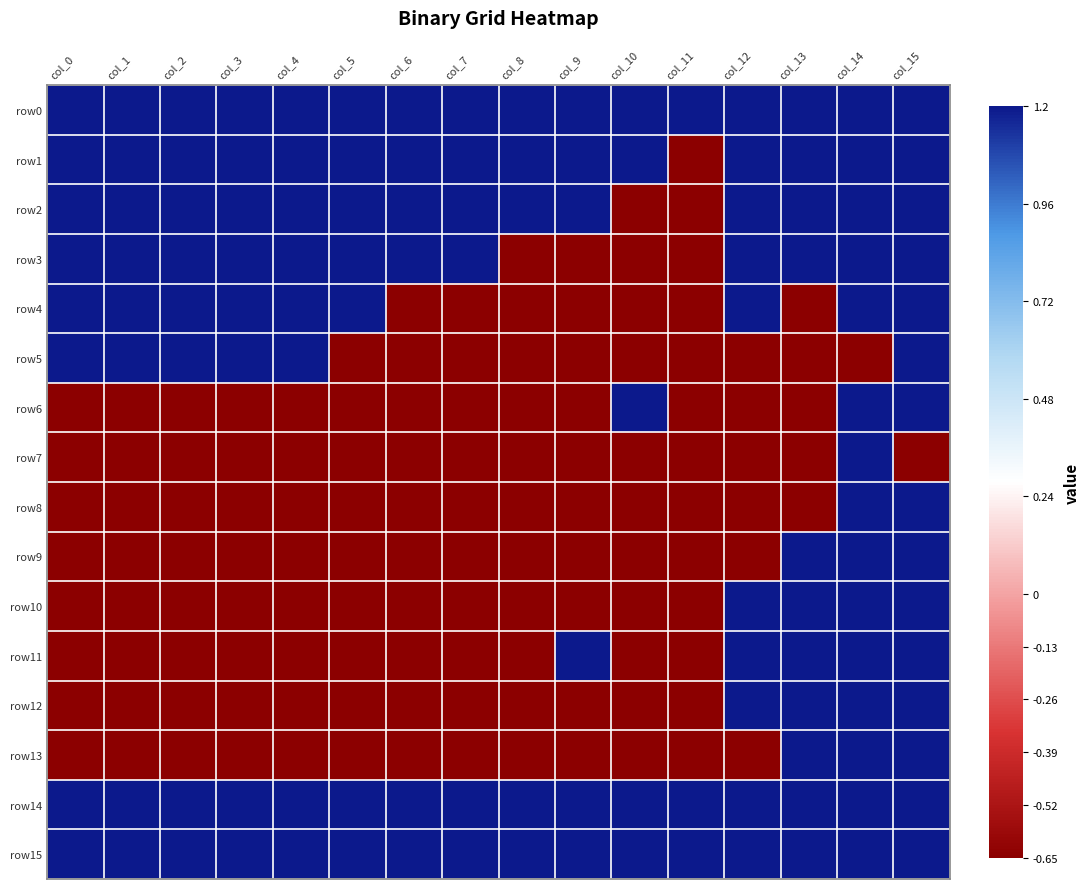

Reading left to right, list all the values displayed in this chart.

row0: col_0=1.2	col_1=1.2	col_2=1.2	col_3=1.2	col_4=1.2	col_5=1.2	col_6=1.2	col_7=1.2	col_8=1.2	col_9=1.2	col_10=1.2	col_11=1.2	col_12=1.2	col_13=1.2	col_14=1.2	col_15=1.2
row1: col_0=1.2	col_1=1.2	col_2=1.2	col_3=1.2	col_4=1.2	col_5=1.2	col_6=1.2	col_7=1.2	col_8=1.2	col_9=1.2	col_10=1.2	col_11=-0.7	col_12=1.2	col_13=1.2	col_14=1.2	col_15=1.2
row2: col_0=1.2	col_1=1.2	col_2=1.2	col_3=1.2	col_4=1.2	col_5=1.2	col_6=1.2	col_7=1.2	col_8=1.2	col_9=1.2	col_10=-0.7	col_11=-0.7	col_12=1.2	col_13=1.2	col_14=1.2	col_15=1.2
row3: col_0=1.2	col_1=1.2	col_2=1.2	col_3=1.2	col_4=1.2	col_5=1.2	col_6=1.2	col_7=1.2	col_8=-0.7	col_9=-0.7	col_10=-0.7	col_11=-0.7	col_12=1.2	col_13=1.2	col_14=1.2	col_15=1.2
row4: col_0=1.2	col_1=1.2	col_2=1.2	col_3=1.2	col_4=1.2	col_5=1.2	col_6=-0.7	col_7=-0.7	col_8=-0.7	col_9=-0.7	col_10=-0.7	col_11=-0.7	col_12=1.2	col_13=-0.7	col_14=1.2	col_15=1.2
row5: col_0=1.2	col_1=1.2	col_2=1.2	col_3=1.2	col_4=1.2	col_5=-0.7	col_6=-0.7	col_7=-0.7	col_8=-0.7	col_9=-0.7	col_10=-0.7	col_11=-0.7	col_12=-0.7	col_13=-0.7	col_14=-0.7	col_15=1.2
row6: col_0=-0.7	col_1=-0.7	col_2=-0.7	col_3=-0.7	col_4=-0.7	col_5=-0.7	col_6=-0.7	col_7=-0.7	col_8=-0.7	col_9=-0.7	col_10=1.2	col_11=-0.7	col_12=-0.7	col_13=-0.7	col_14=1.2	col_15=1.2
row7: col_0=-0.7	col_1=-0.7	col_2=-0.7	col_3=-0.7	col_4=-0.7	col_5=-0.7	col_6=-0.7	col_7=-0.7	col_8=-0.7	col_9=-0.7	col_10=-0.7	col_11=-0.7	col_12=-0.7	col_13=-0.7	col_14=1.2	col_15=-0.7
row8: col_0=-0.7	col_1=-0.7	col_2=-0.7	col_3=-0.7	col_4=-0.7	col_5=-0.7	col_6=-0.7	col_7=-0.7	col_8=-0.7	col_9=-0.7	col_10=-0.7	col_11=-0.7	col_12=-0.7	col_13=-0.7	col_14=1.2	col_15=1.2
row9: col_0=-0.7	col_1=-0.7	col_2=-0.7	col_3=-0.7	col_4=-0.7	col_5=-0.7	col_6=-0.7	col_7=-0.7	col_8=-0.7	col_9=-0.7	col_10=-0.7	col_11=-0.7	col_12=-0.7	col_13=1.2	col_14=1.2	col_15=1.2
row10: col_0=-0.7	col_1=-0.7	col_2=-0.7	col_3=-0.7	col_4=-0.7	col_5=-0.7	col_6=-0.7	col_7=-0.7	col_8=-0.7	col_9=-0.7	col_10=-0.7	col_11=-0.7	col_12=1.2	col_13=1.2	col_14=1.2	col_15=1.2
row11: col_0=-0.7	col_1=-0.7	col_2=-0.7	col_3=-0.7	col_4=-0.7	col_5=-0.7	col_6=-0.7	col_7=-0.7	col_8=-0.7	col_9=1.2	col_10=-0.7	col_11=-0.7	col_12=1.2	col_13=1.2	col_14=1.2	col_15=1.2
row12: col_0=-0.7	col_1=-0.7	col_2=-0.7	col_3=-0.7	col_4=-0.7	col_5=-0.7	col_6=-0.7	col_7=-0.7	col_8=-0.7	col_9=-0.7	col_10=-0.7	col_11=-0.7	col_12=1.2	col_13=1.2	col_14=1.2	col_15=1.2
row13: col_0=-0.7	col_1=-0.7	col_2=-0.7	col_3=-0.7	col_4=-0.7	col_5=-0.7	col_6=-0.7	col_7=-0.7	col_8=-0.7	col_9=-0.7	col_10=-0.7	col_11=-0.7	col_12=-0.7	col_13=1.2	col_14=1.2	col_15=1.2
row14: col_0=1.2	col_1=1.2	col_2=1.2	col_3=1.2	col_4=1.2	col_5=1.2	col_6=1.2	col_7=1.2	col_8=1.2	col_9=1.2	col_10=1.2	col_11=1.2	col_12=1.2	col_13=1.2	col_14=1.2	col_15=1.2
row15: col_0=1.2	col_1=1.2	col_2=1.2	col_3=1.2	col_4=1.2	col_5=1.2	col_6=1.2	col_7=1.2	col_8=1.2	col_9=1.2	col_10=1.2	col_11=1.2	col_12=1.2	col_13=1.2	col_14=1.2	col_15=1.2